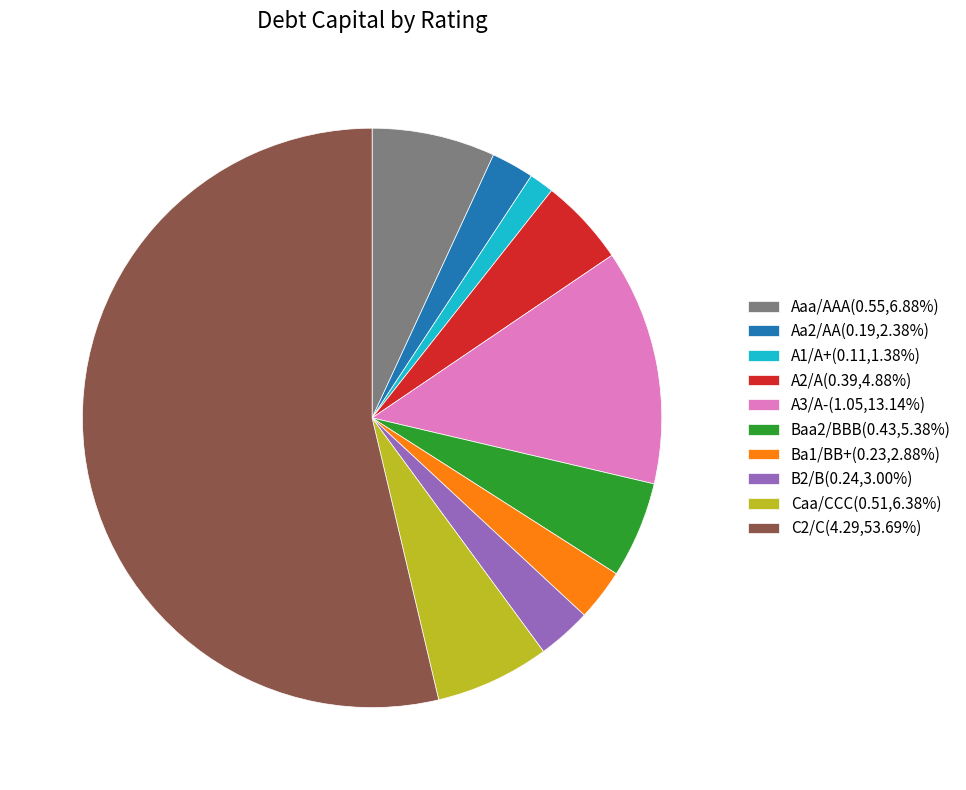

Count the number of slices in the pie.

10